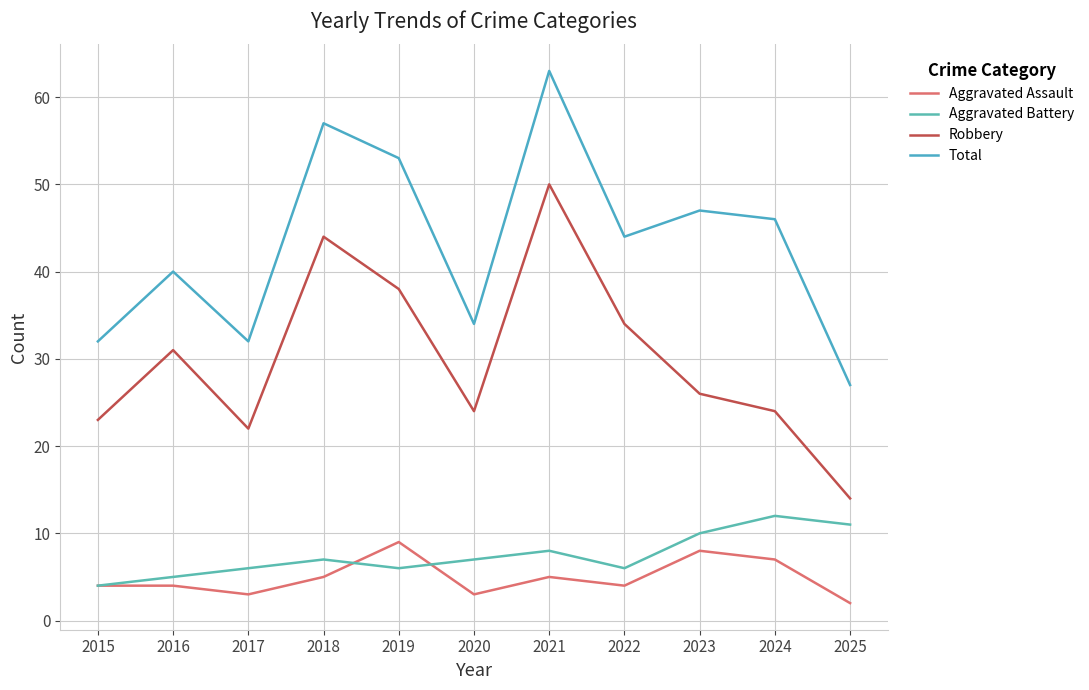

How many values in the Aggravated Assault series are below 4?

3